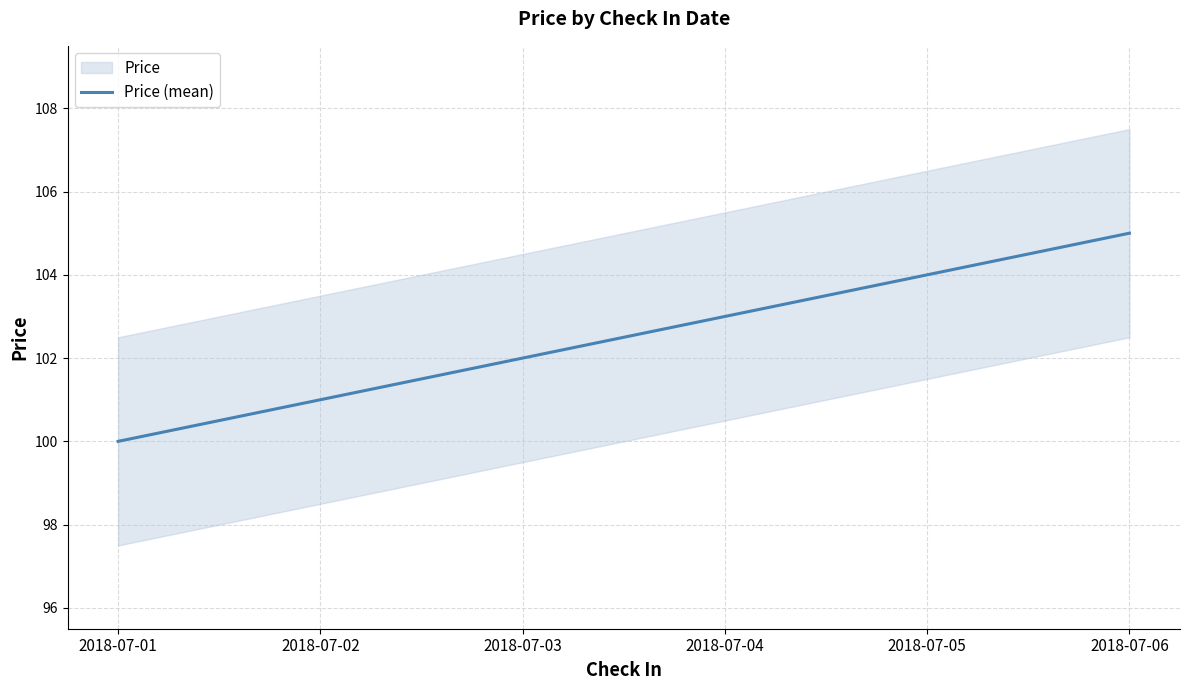

Reading left to right, what are all the values shown in this chart?

2018-07-01=100	2018-07-02=101	2018-07-03=102	2018-07-04=103	2018-07-05=104	2018-07-06=105